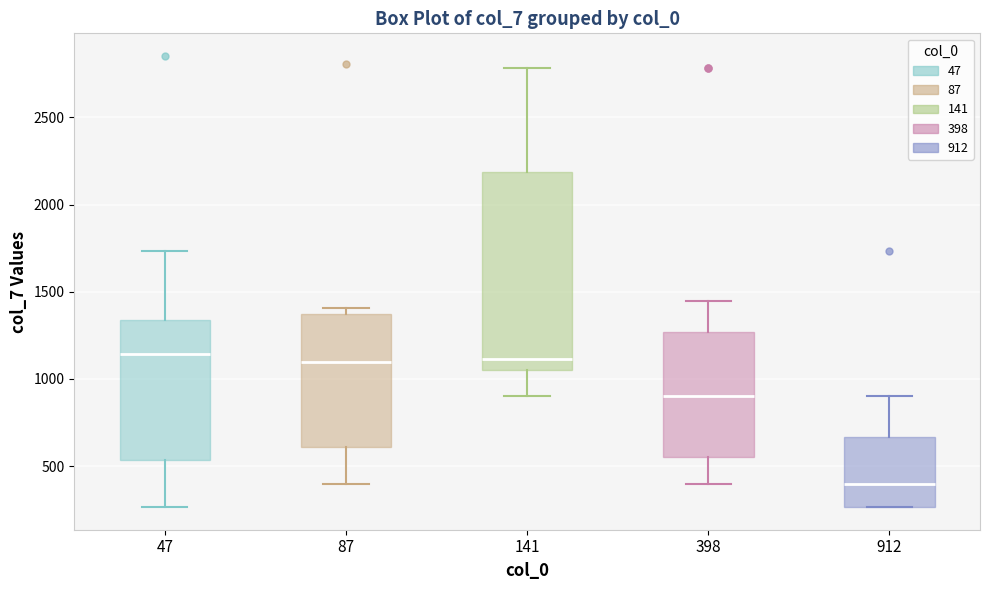

Where does the median line of the box at x = 87 sit on the y-axis? The values are not printed on the chart, so give them approximately, as read against the axis.

1100